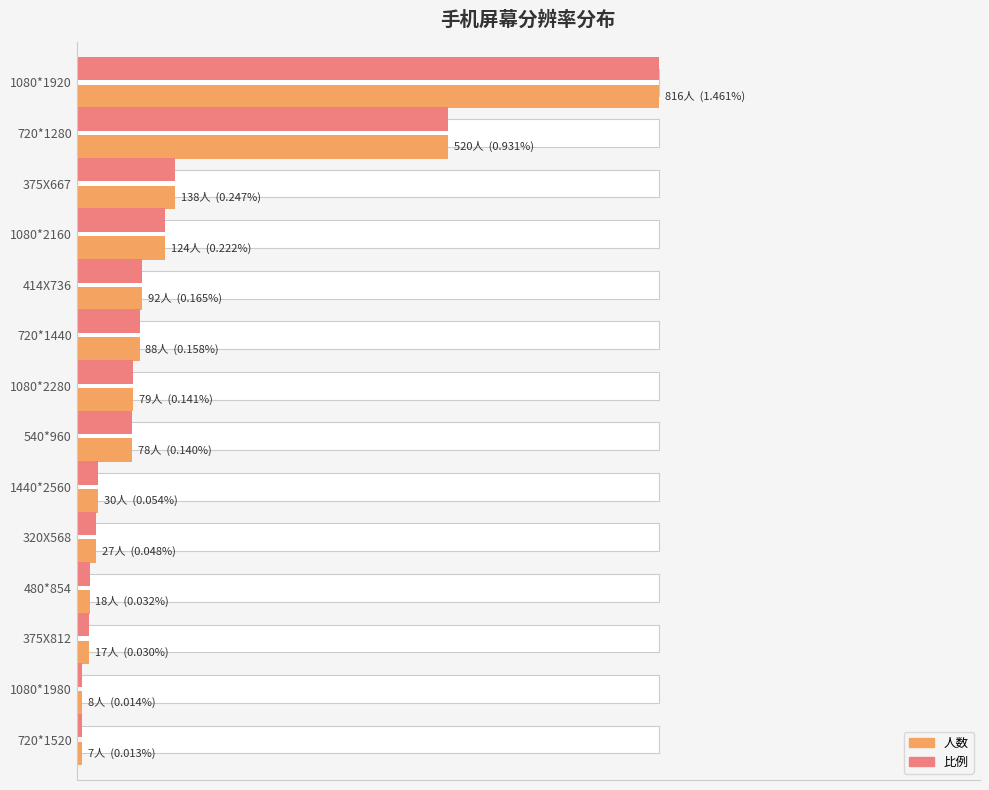

At how many categories does at least one series exceed 263?

2